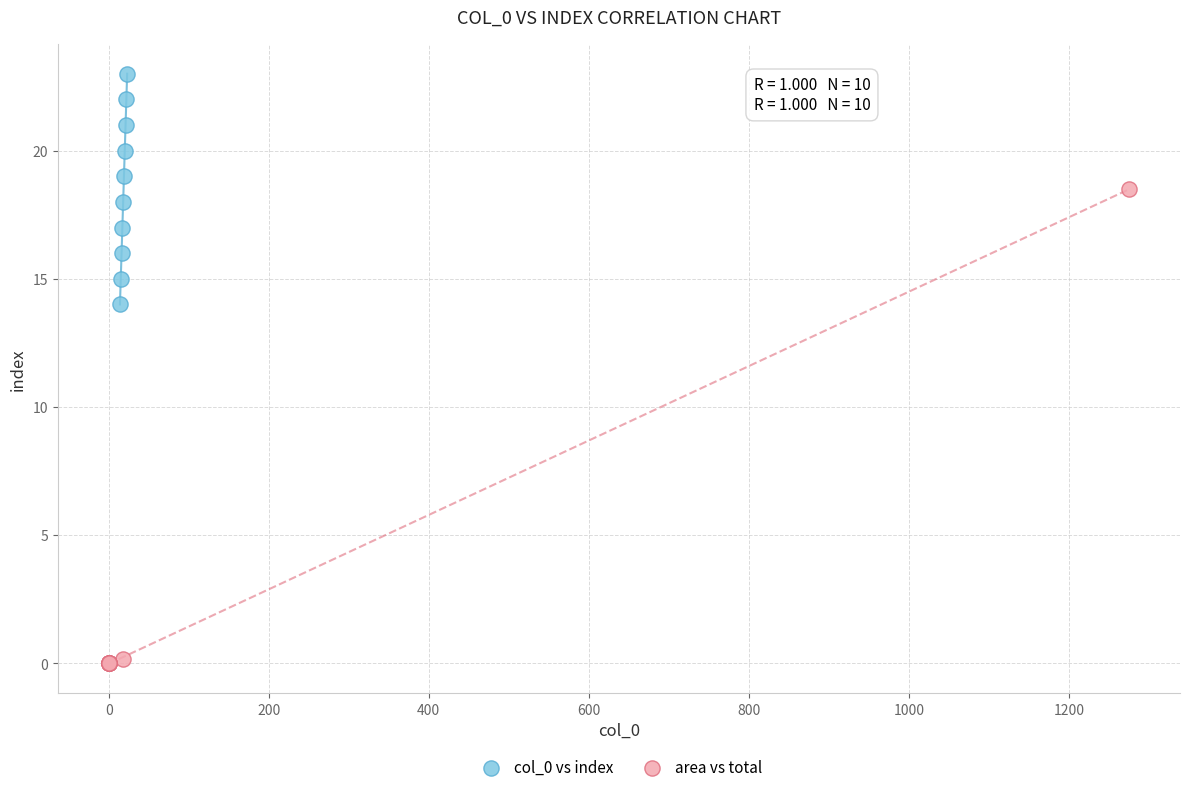

Which series has the largest Y range (max minus min)?

area vs total